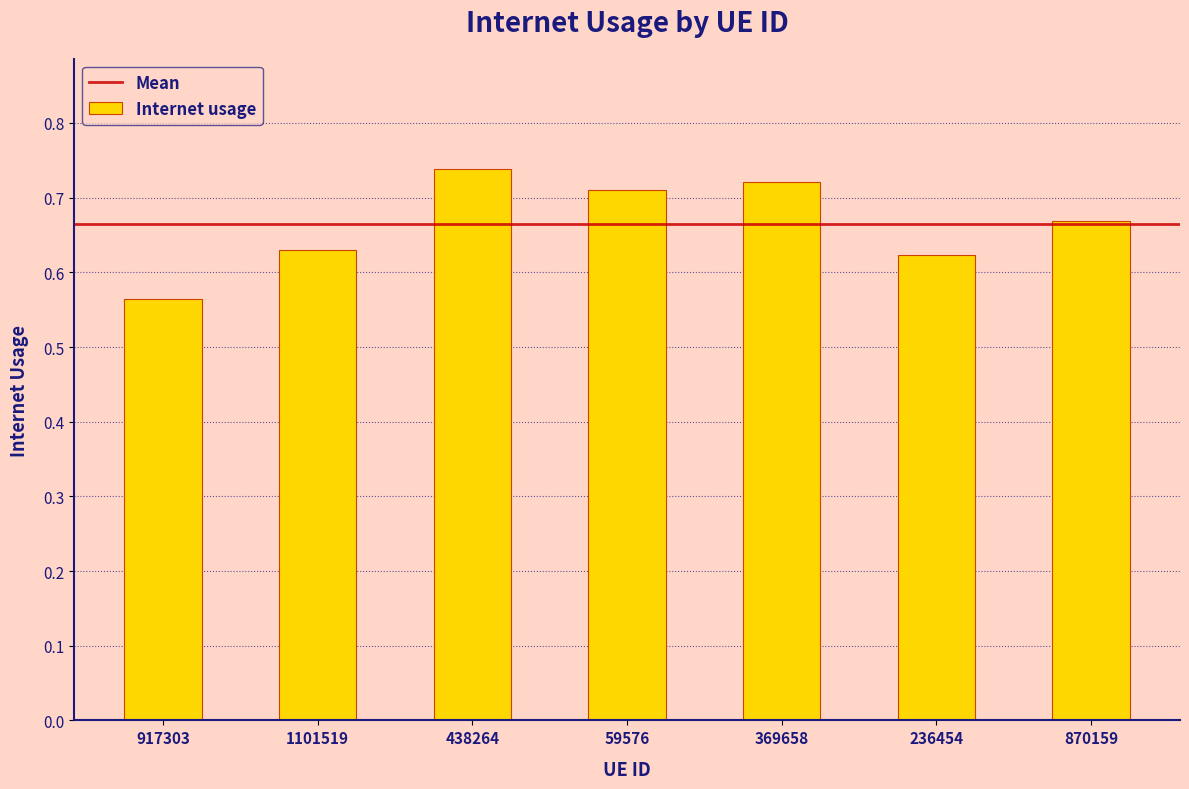

True or false: the data shows 0.2 at 870159.

False